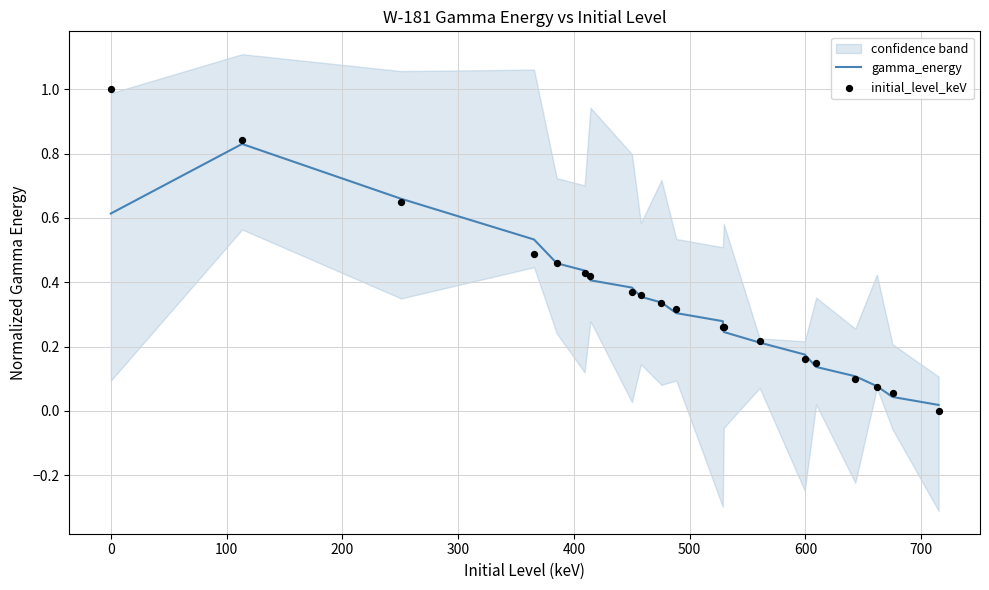

Which series contains the lowest Y value?

initial_level_keV